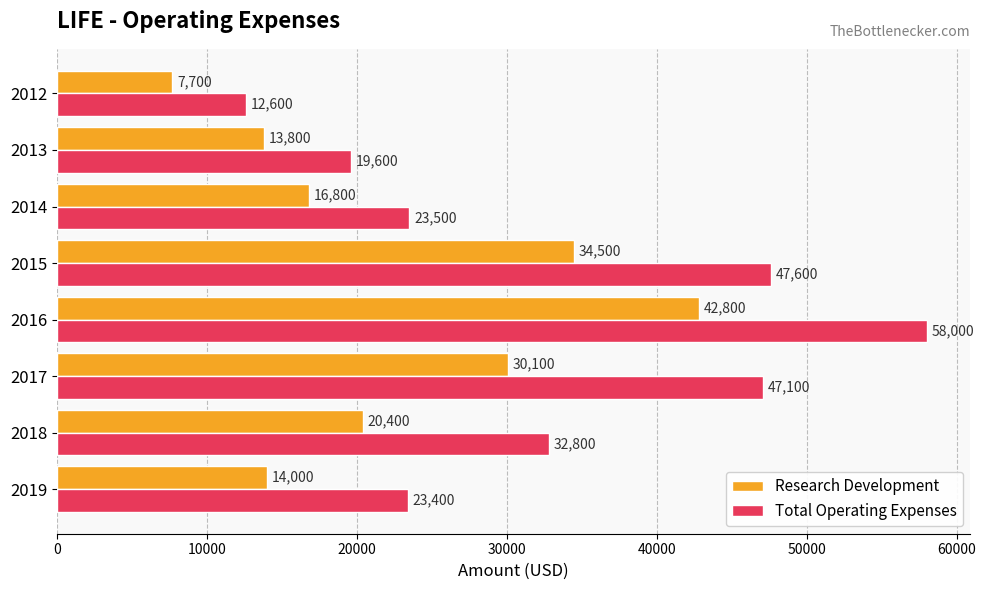

At which category does the chart reach its minimum across all series?

2012